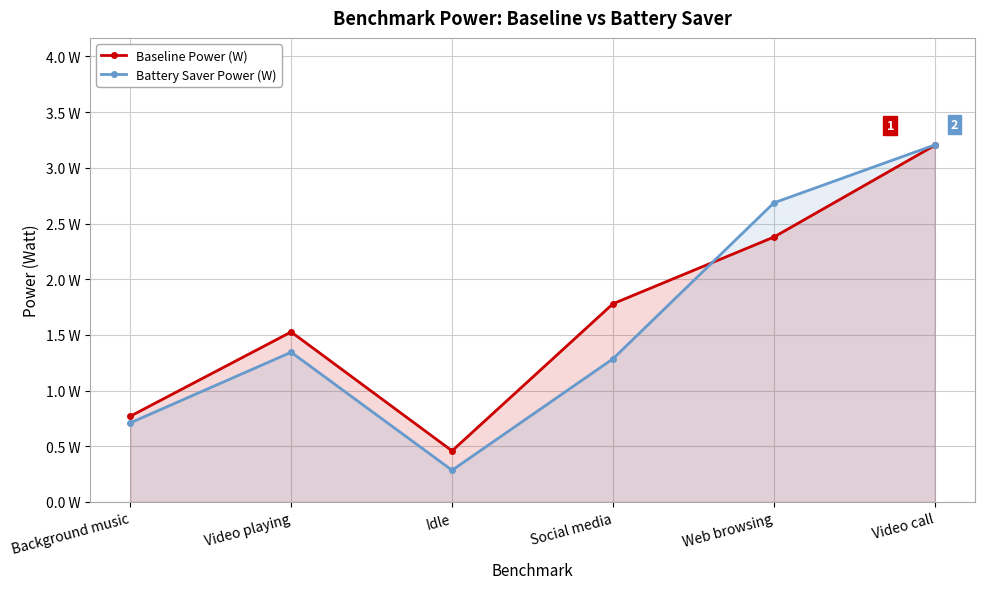

How many distinct data groups are displayed?

2